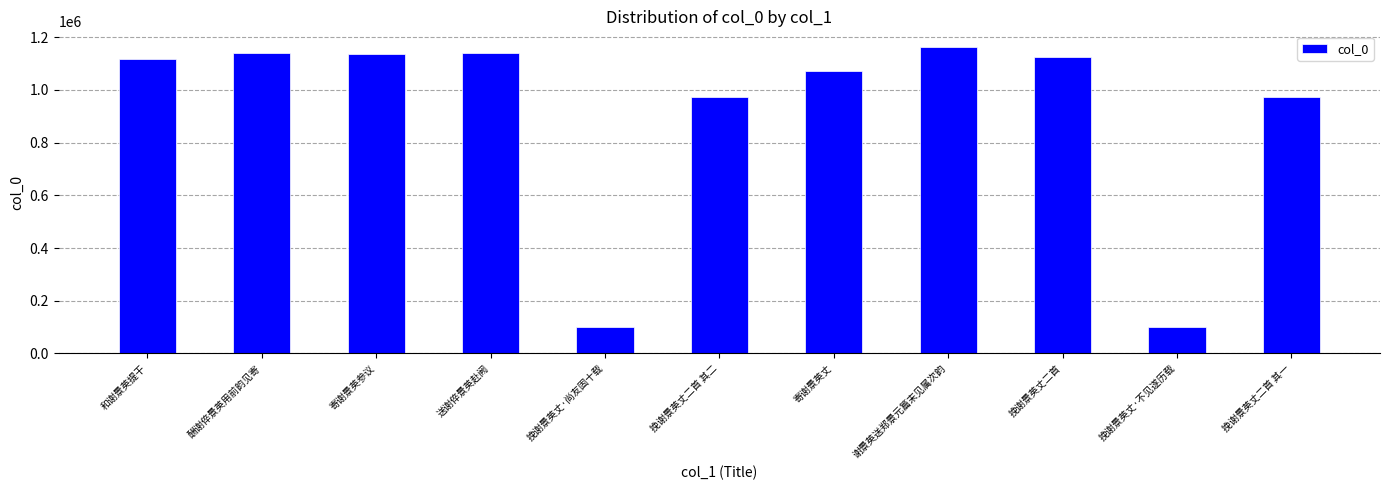

True or false: the data shows 669118 at 挽谢景英丈二首.

False